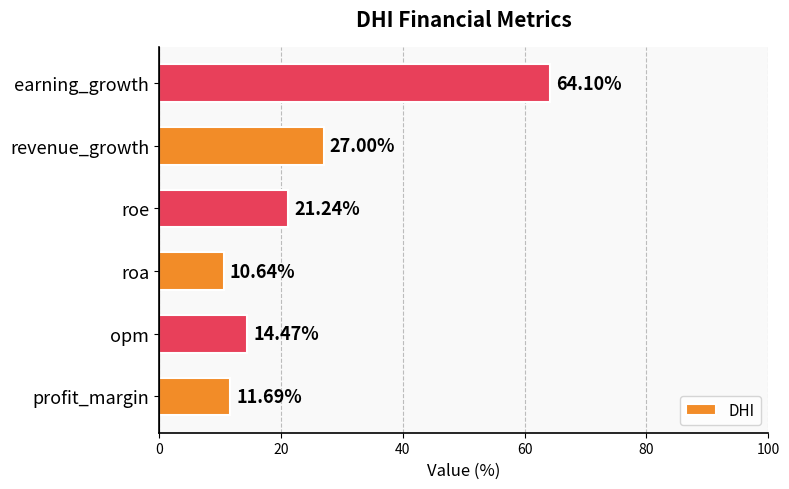

What is the greatest value displayed?

64.1